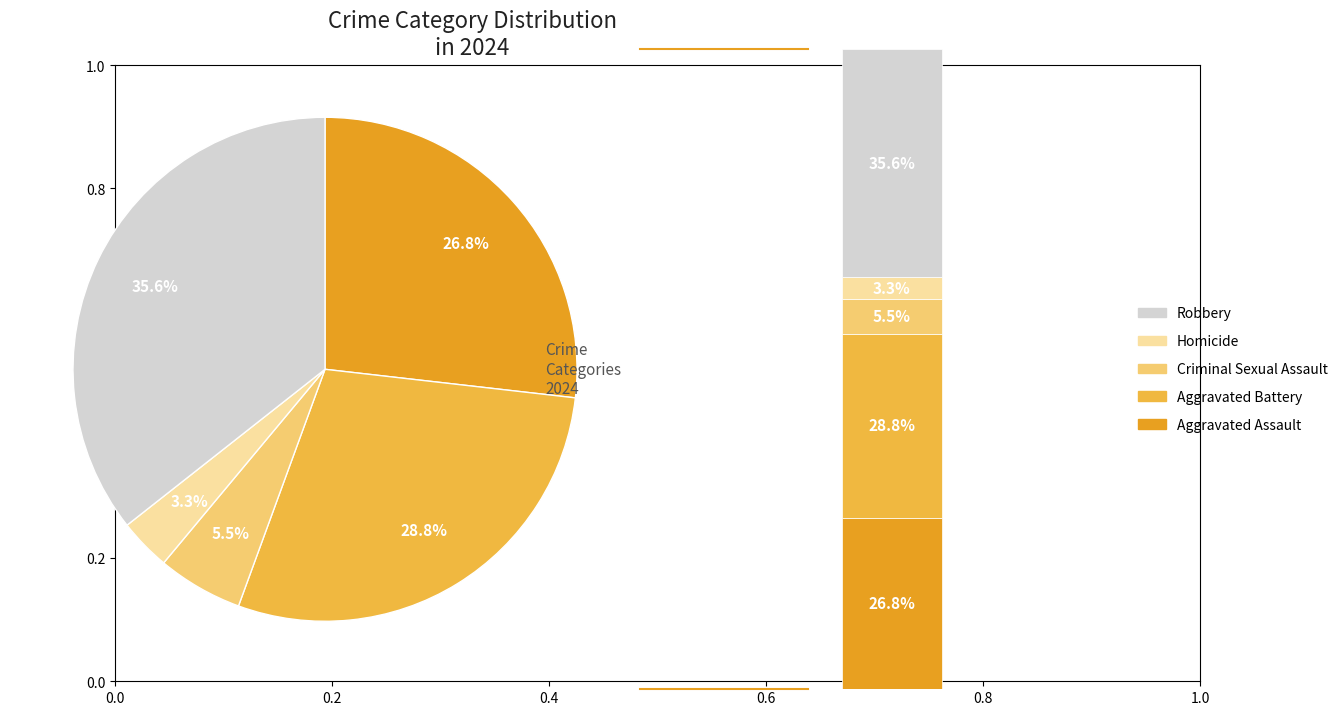

What is the largest slice in the pie chart?

Robbery